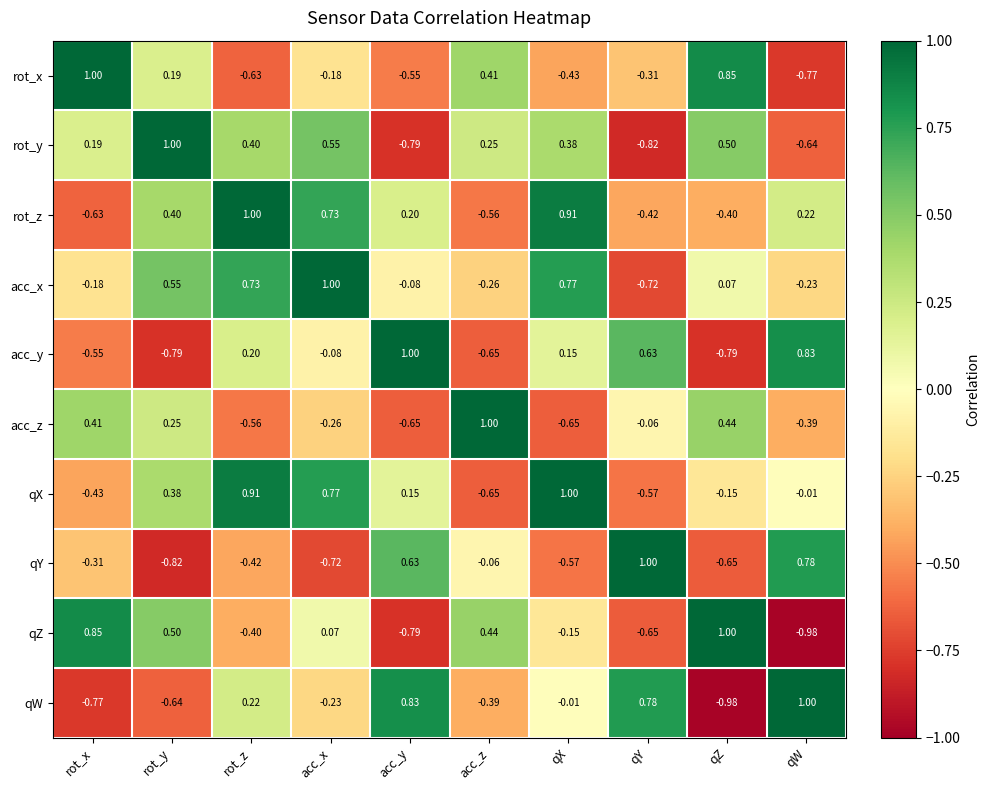

Where does the qY series first go above 0?

acc_y